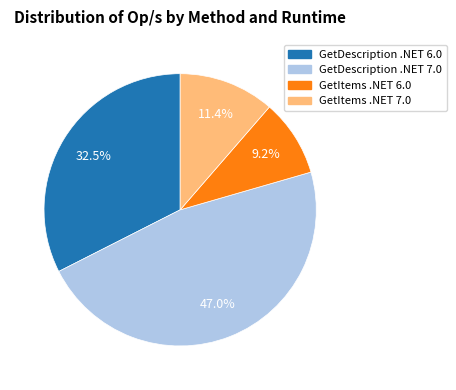

What percentage is the GetItems .NET 7.0 slice, to the nearest percent?

11%